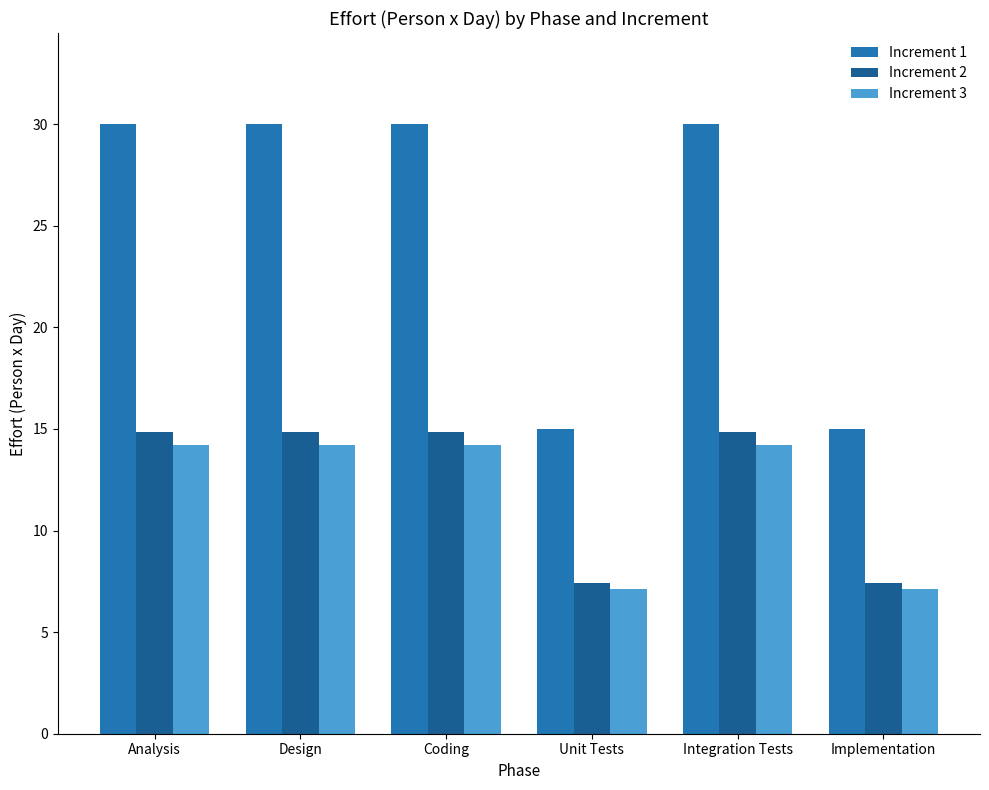

How many categories are shown in the chart?

6